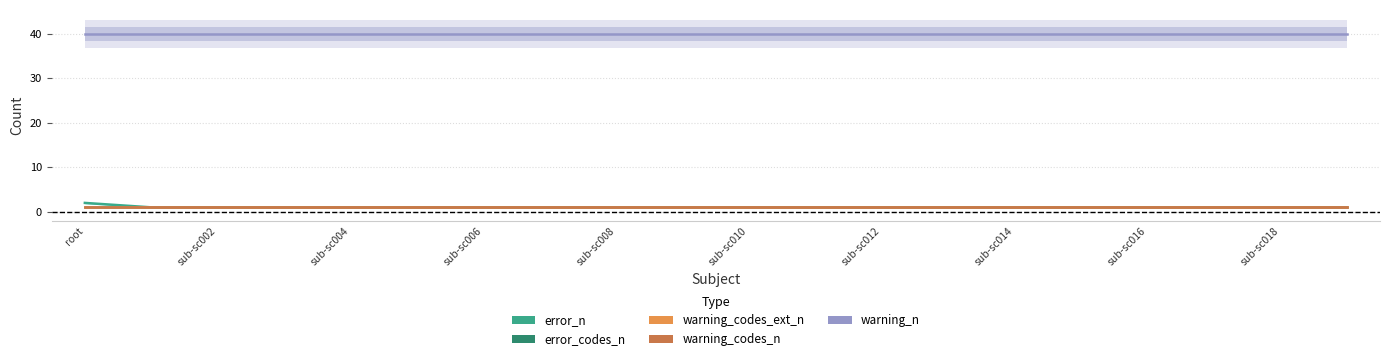

What is the label of the 17th point from the left?

16